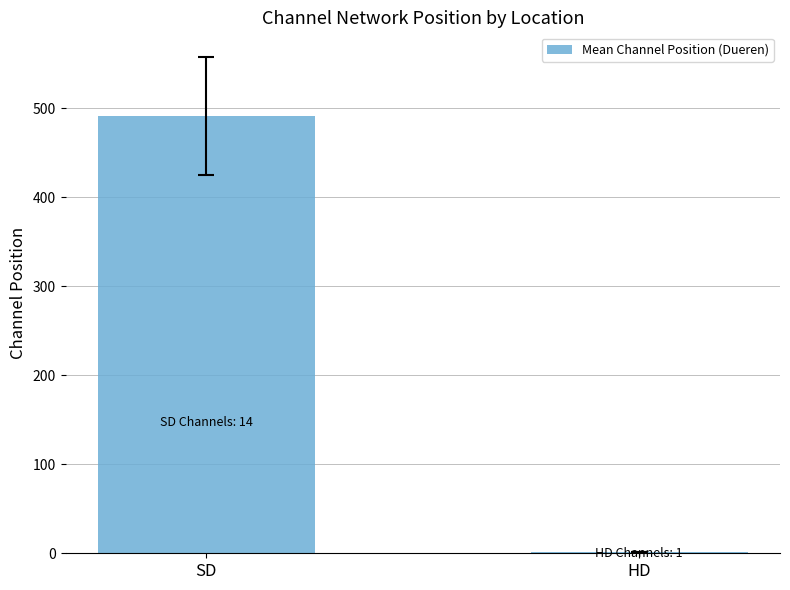

How many distinct data groups are displayed?

1